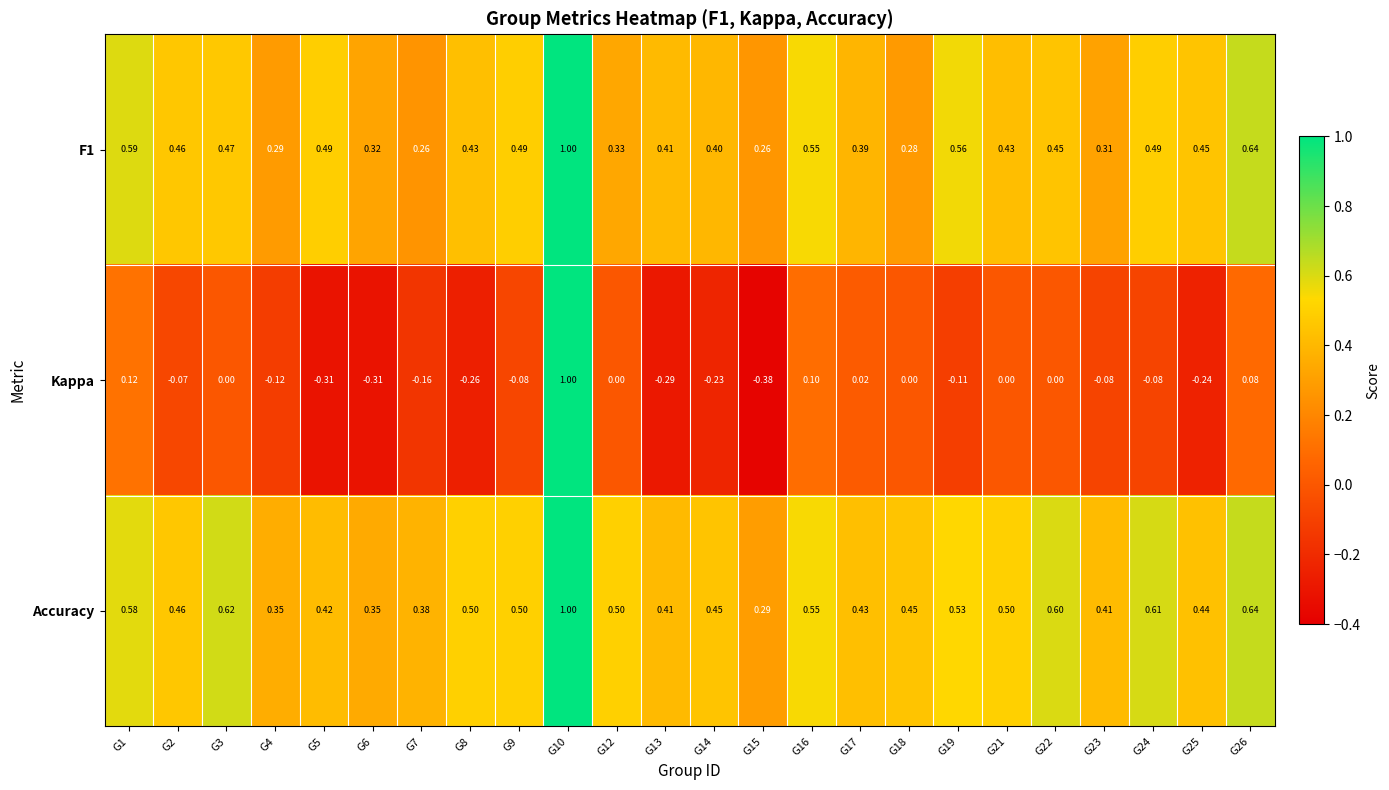

Is the value of F1 at G5 greater than the value of Kappa at G19?

Yes